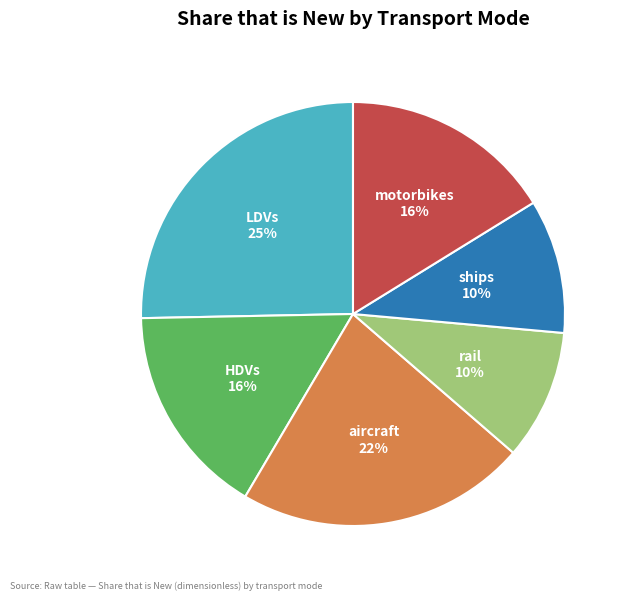

Do LDVs and aircraft together represent more than half of the pie?

No